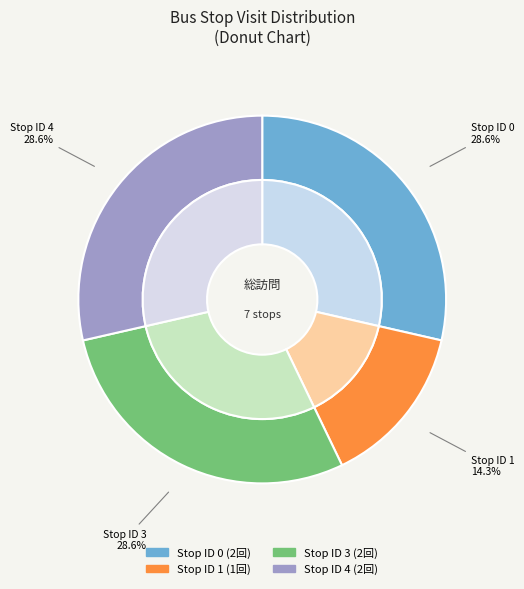

Which slice is the largest?

Stop 0